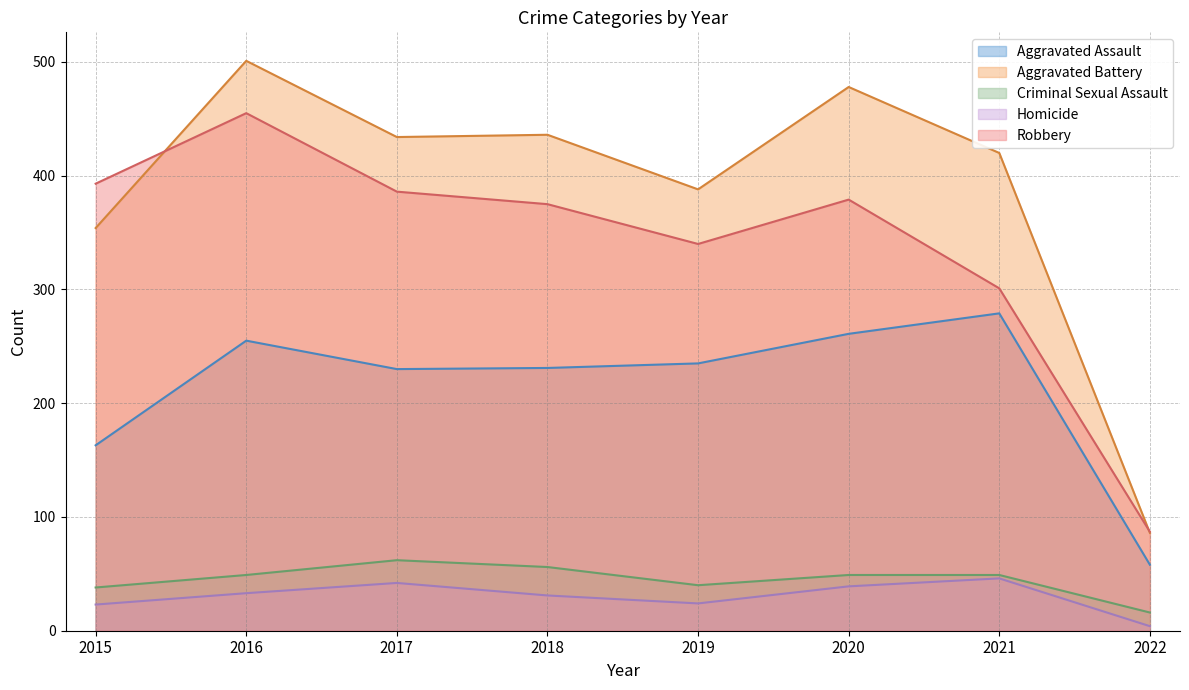

How many categories are shown in the chart?

8